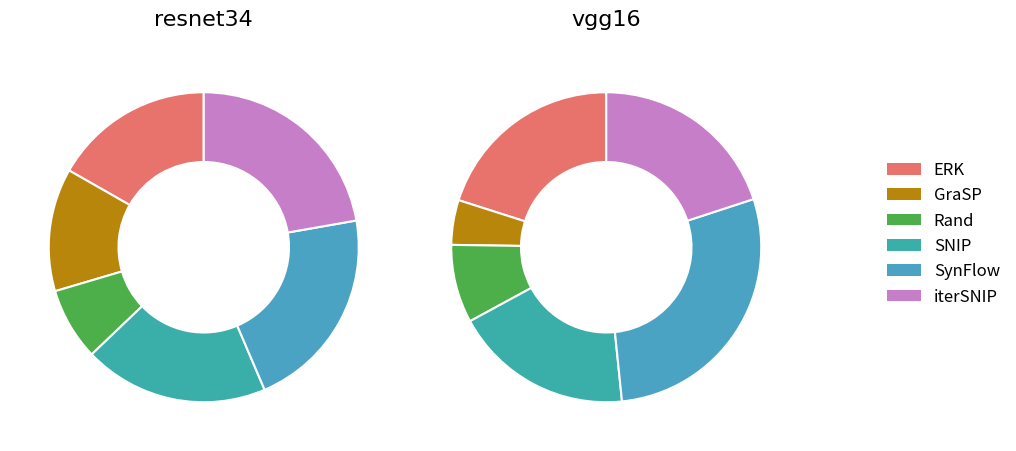

Which series changed the most between GraSP and SynFlow?

vgg16